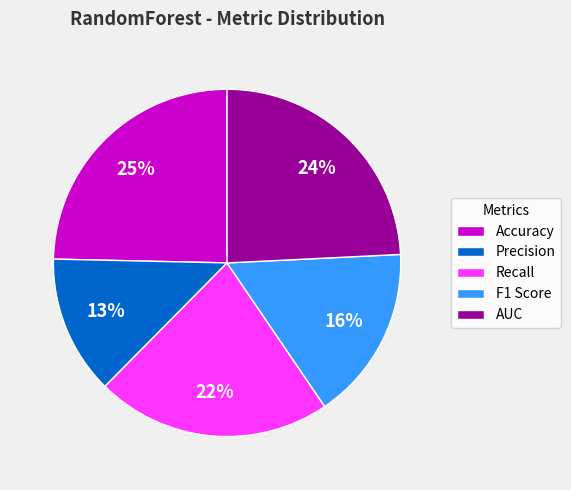

What is the smallest slice in the pie chart?

Precision